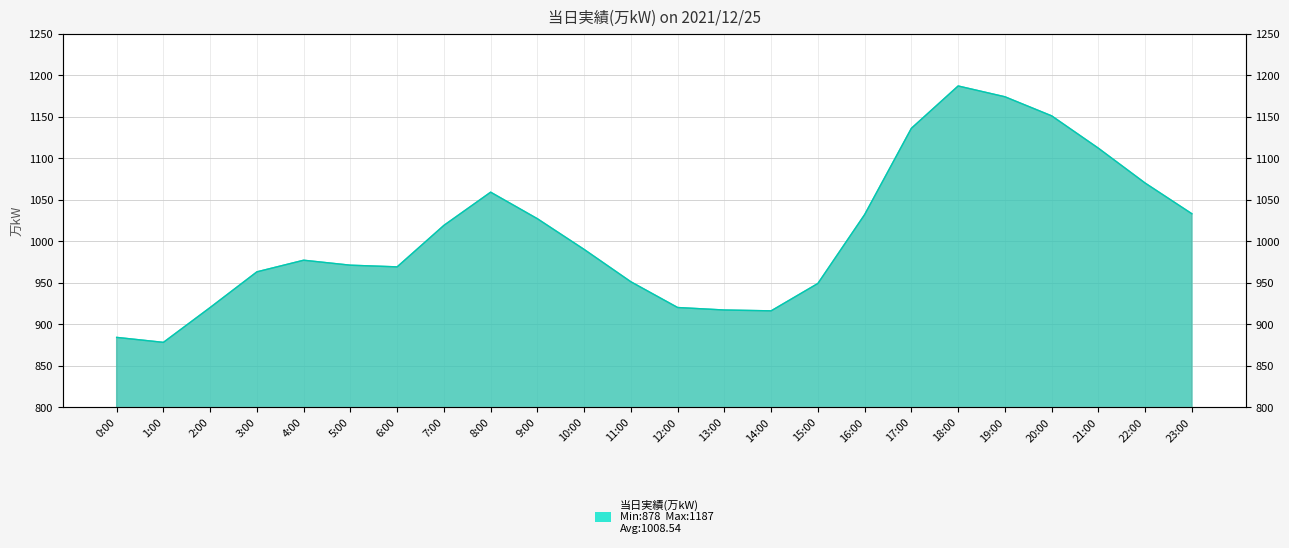

Reading left to right, what are all the values shown in this chart?

884	878	920	963	977	971	969	1019	1059	1027	990	951	920	917	916	949	1032	1136	1187	1174	1151	1112	1070	1033